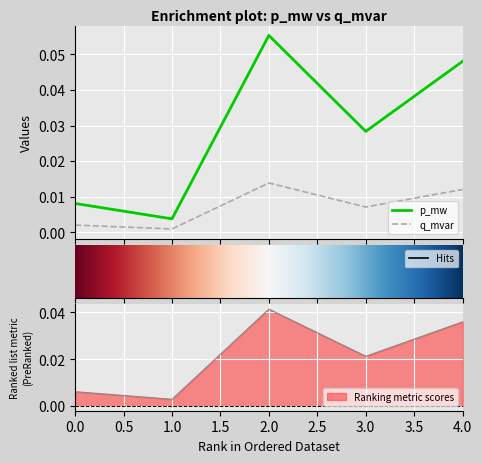

True or false: p_mw has more than 0 points higher than both neighbors.

True